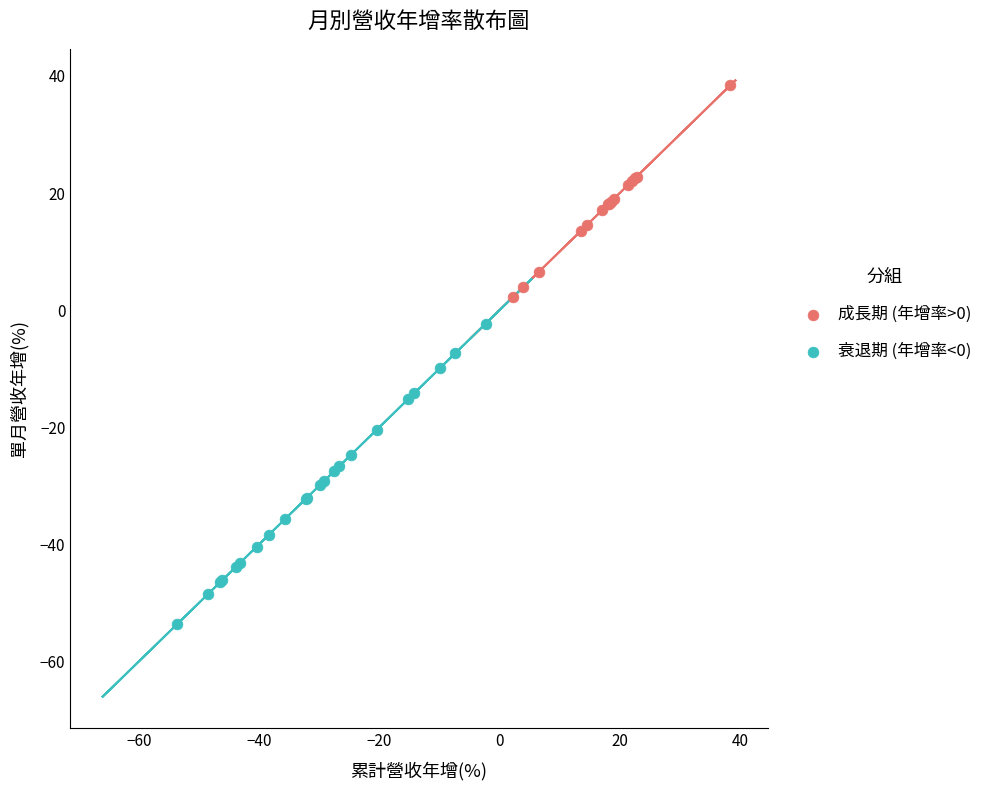

What are all the series names shown in the legend?

成長期 (年增率>0), 衰退期 (年增率<0)